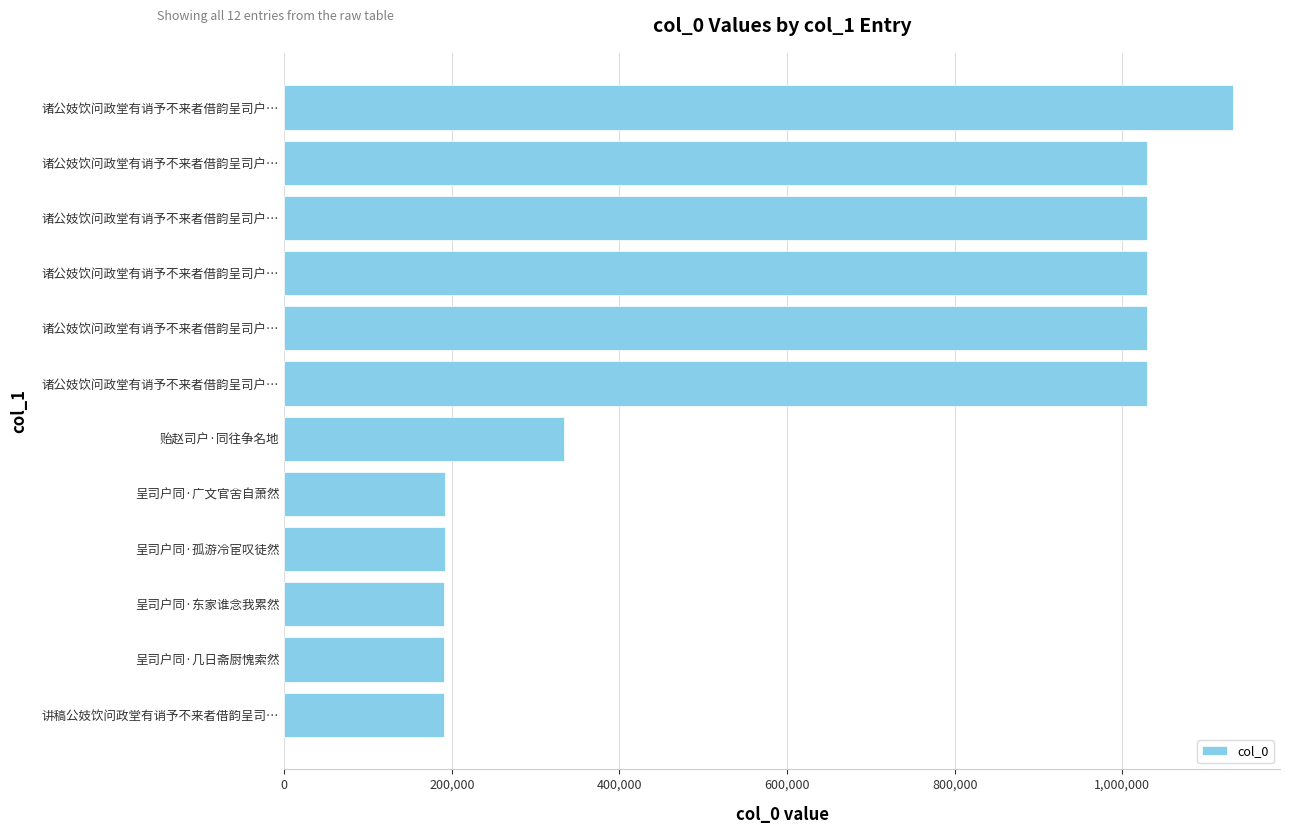

How many series are shown in this chart?

1